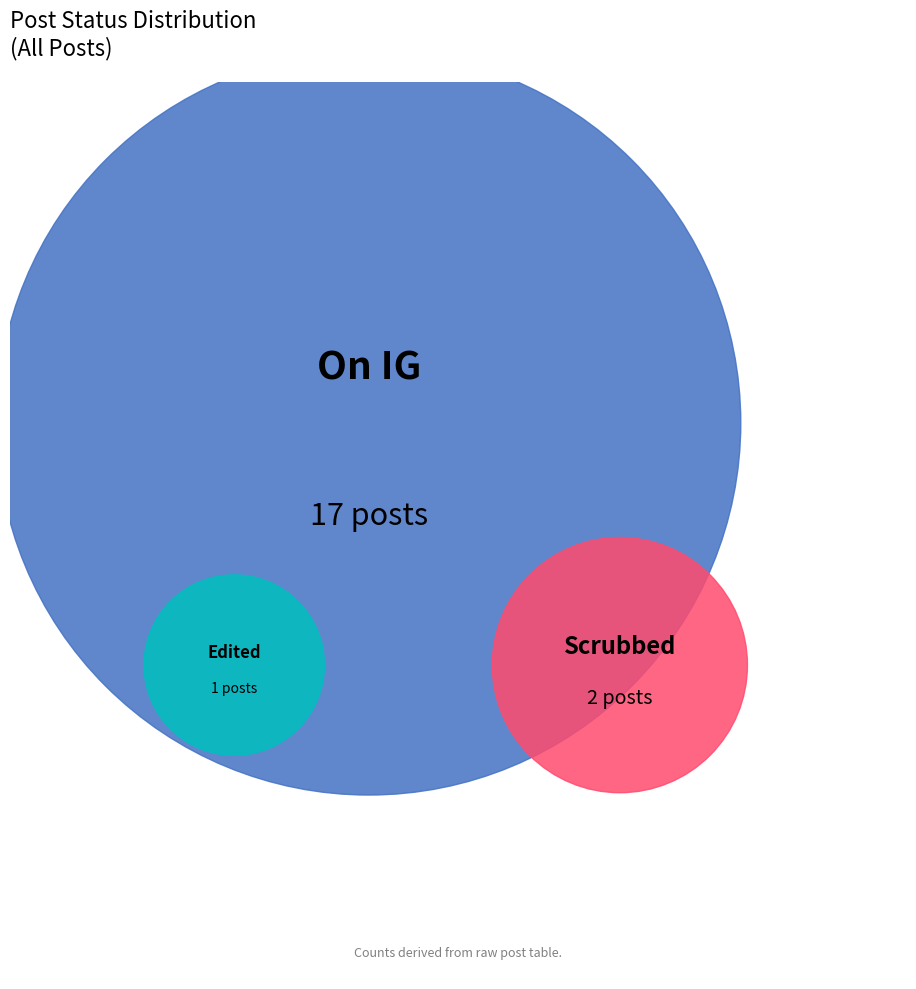

Does any single category account for the majority?

Yes